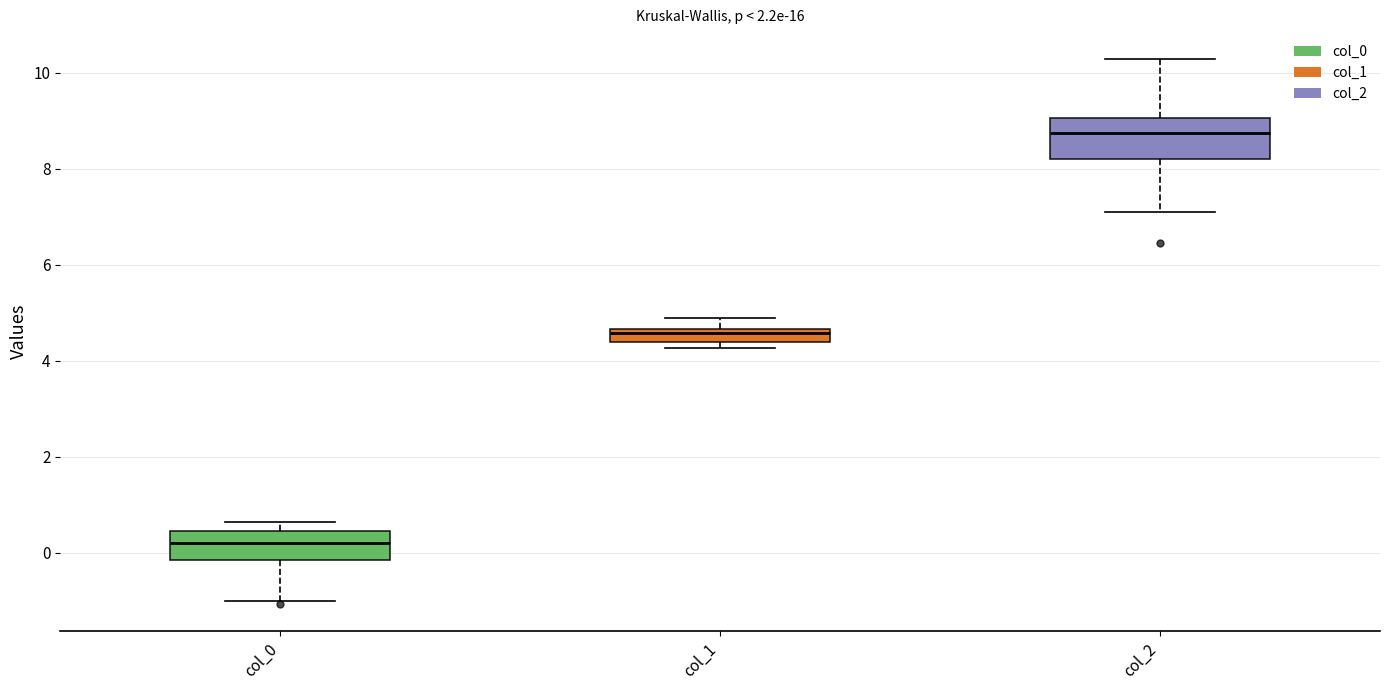

Which box's median line is the lowest?

col_0